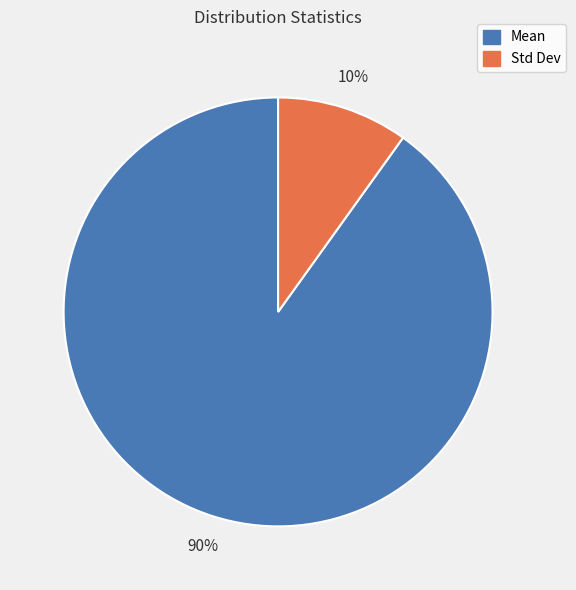

To the nearest percent, what percentage of the pie is Std Dev?

10%